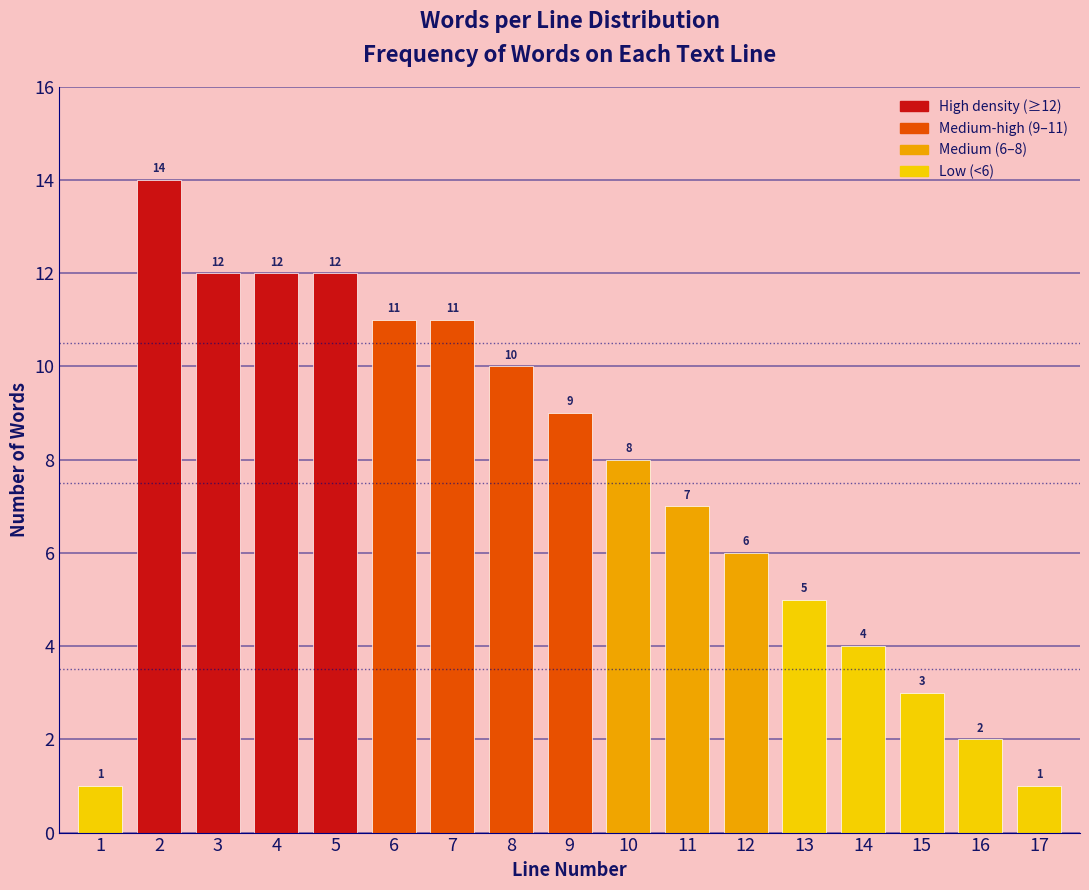

Reading right to left, transcribe all the data shown in this chart.

17=1	16=2	15=3	14=4	13=5	12=6	11=7	10=8	9=9	8=10	7=11	6=11	5=12	4=12	3=12	2=14	1=1